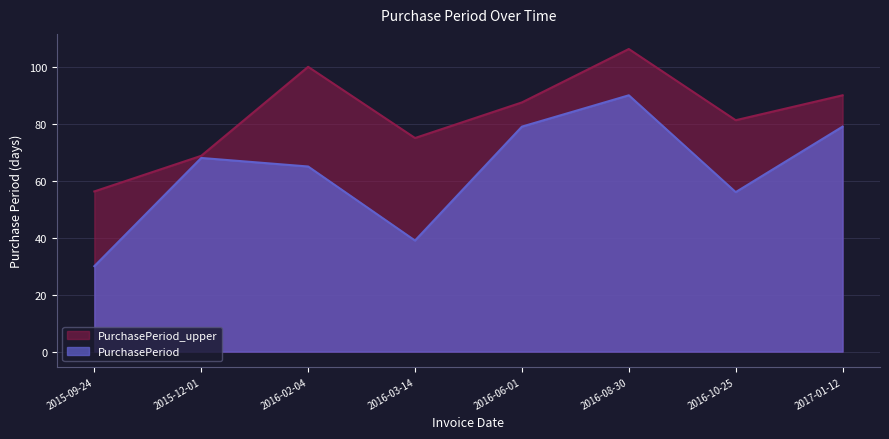

What is the sum of the values at 2017-01-12 and 2016-03-14?

118